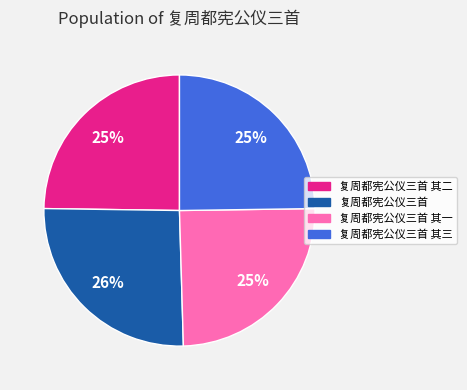

Do 复周都宪公仪三首 其一 and 复周都宪公仪三首 together represent more than half of the pie?

Yes